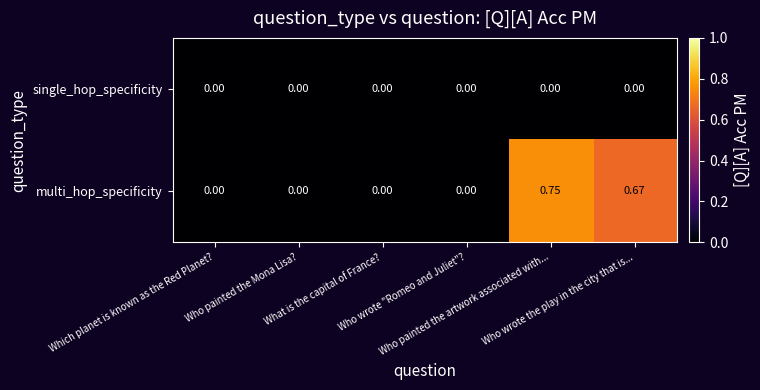

List the series in order of their overall mean, highest first.

multi_hop_specificity, single_hop_specificity